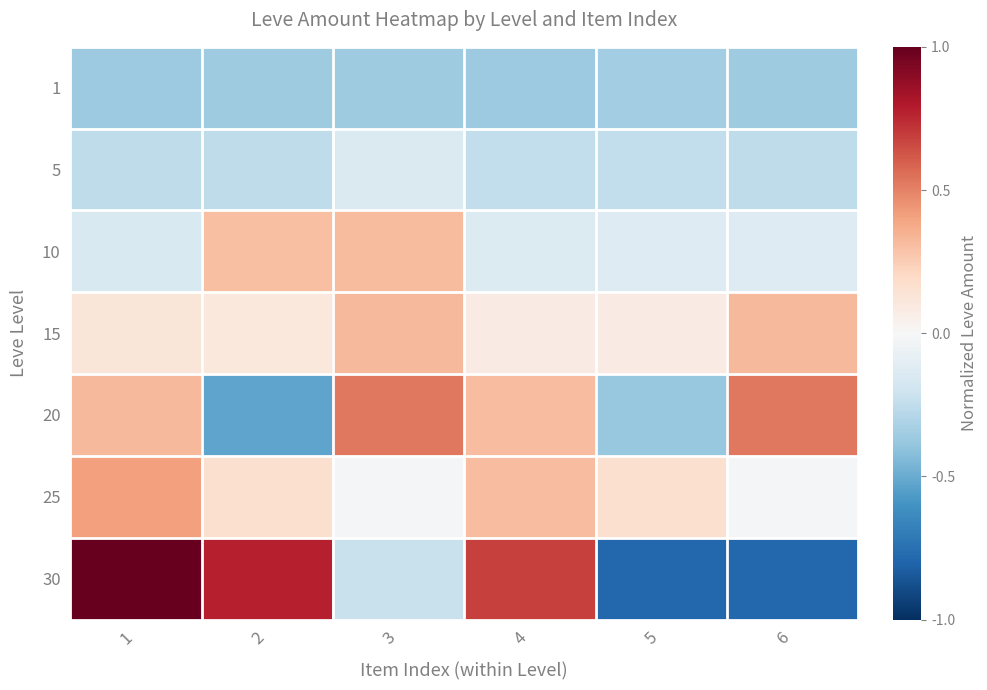

Between 6 and 4, which is larger?

6